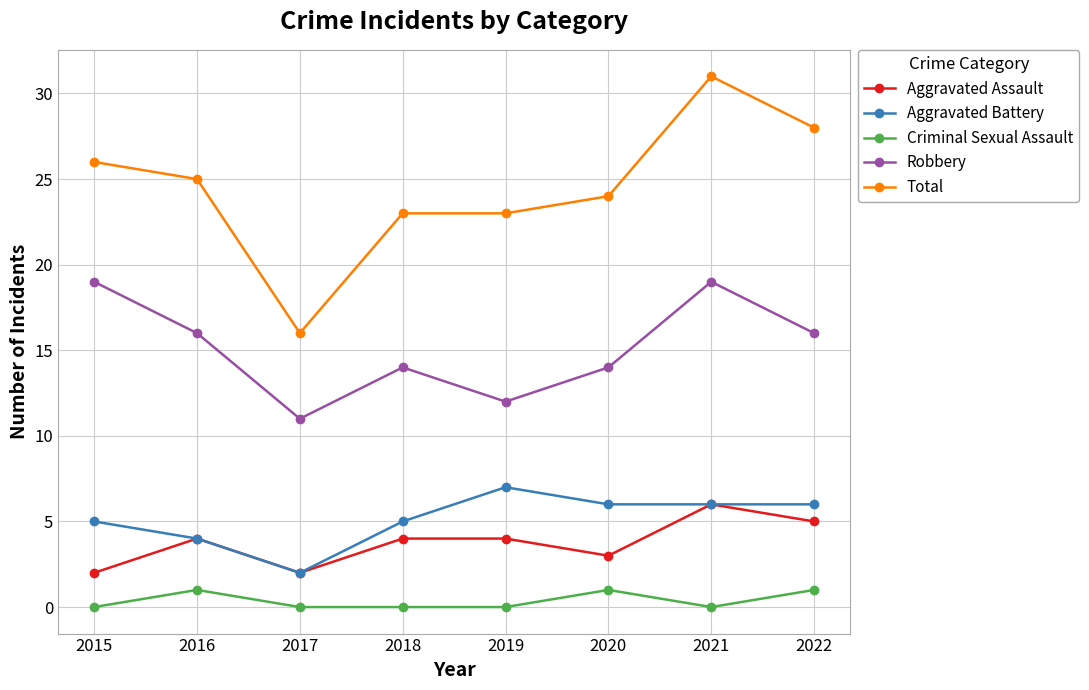

What is the value of the Aggravated Battery point at the 1st from the left?

5